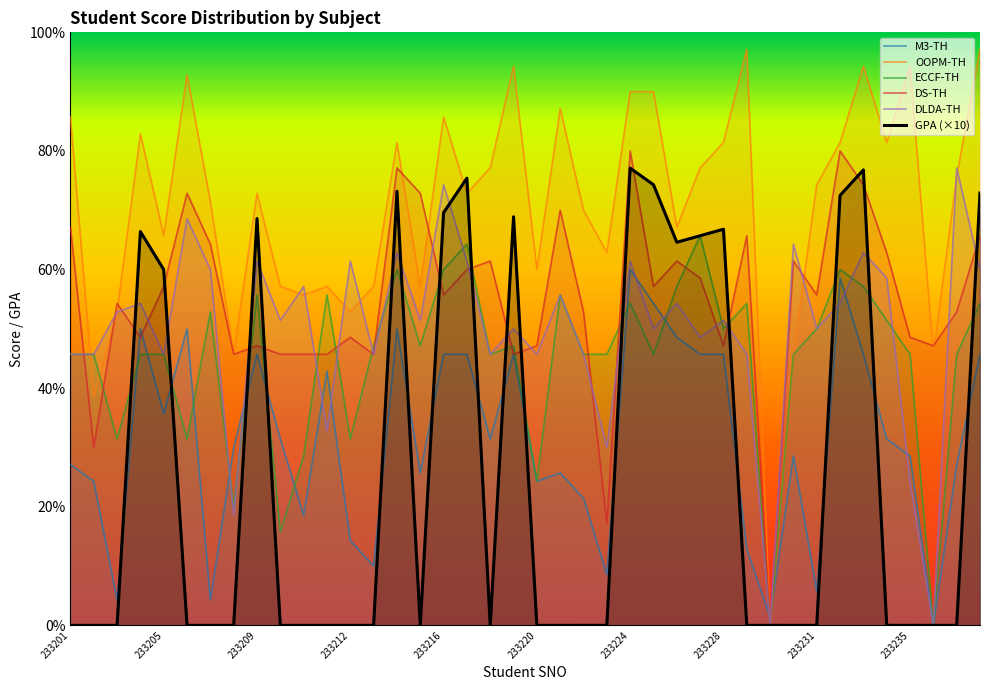

What is the maximum value for GPA (×10)?

77.1